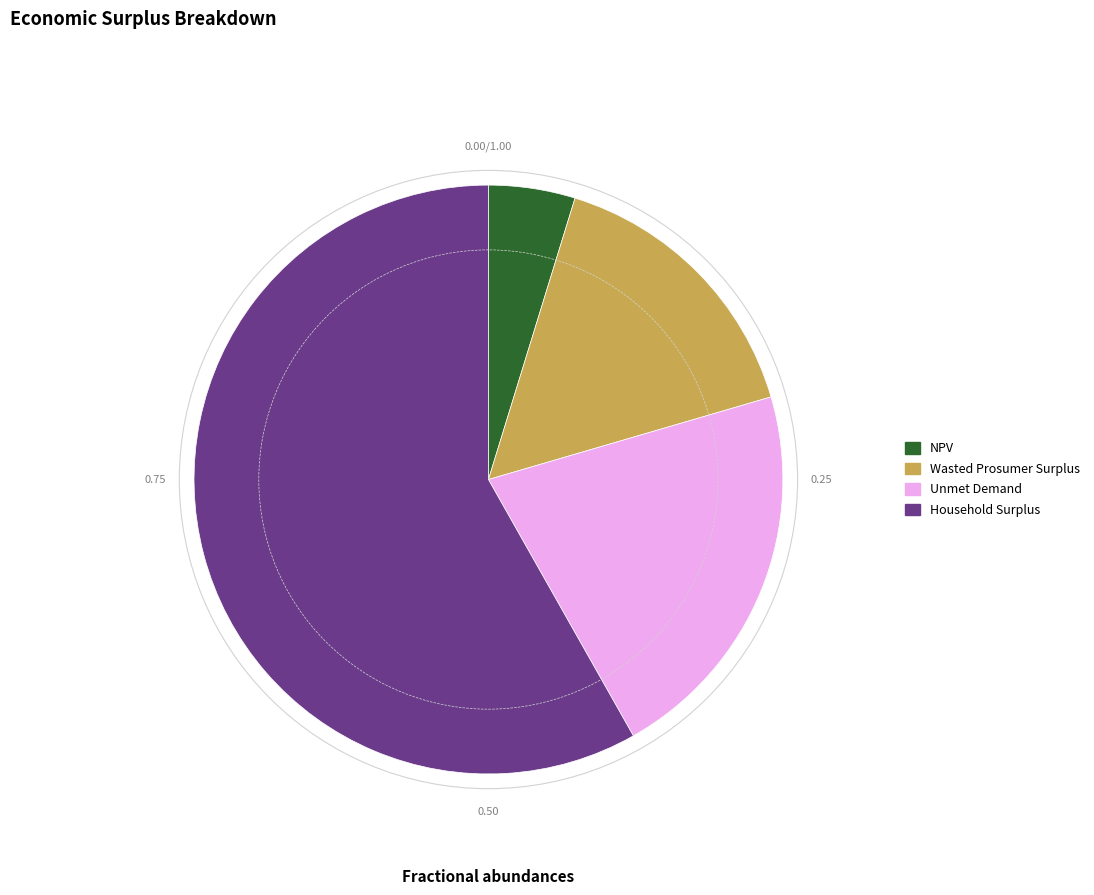

Do Household Surplus and NPV together represent more than half of the pie?

Yes